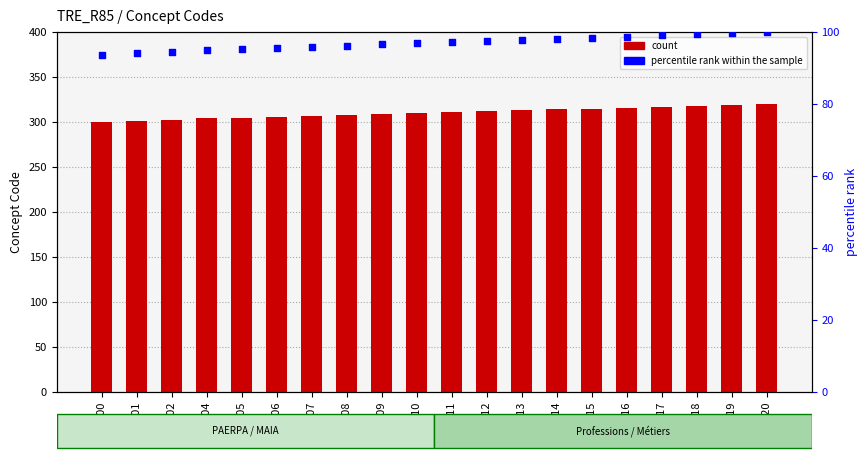

At how many categories does at least one series exceed 265?

20